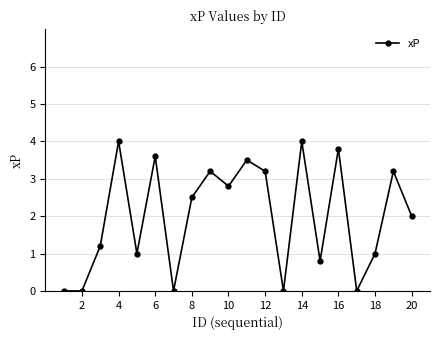

Is this an area chart (filled region under the line)?

No